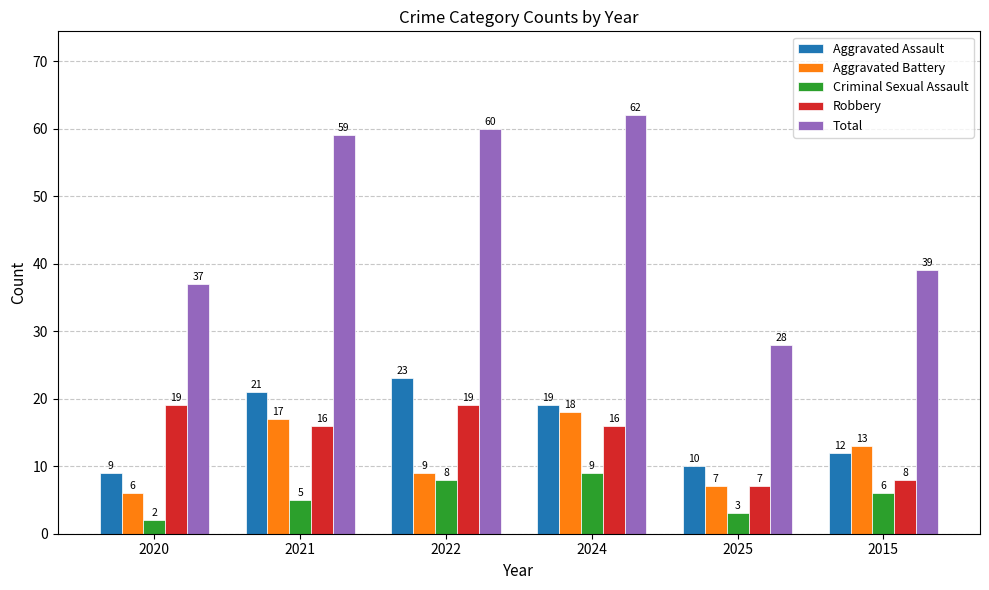

What are all the series names shown in the legend?

Aggravated Assault, Aggravated Battery, Criminal Sexual Assault, Robbery, Total